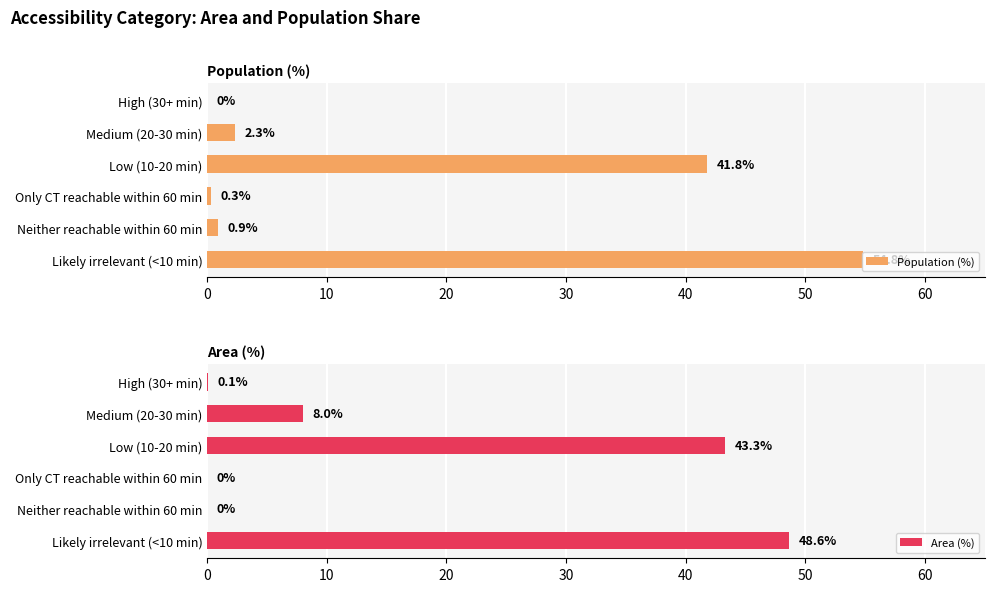

What are all the series names shown in the legend?

Population (%), Area (%)